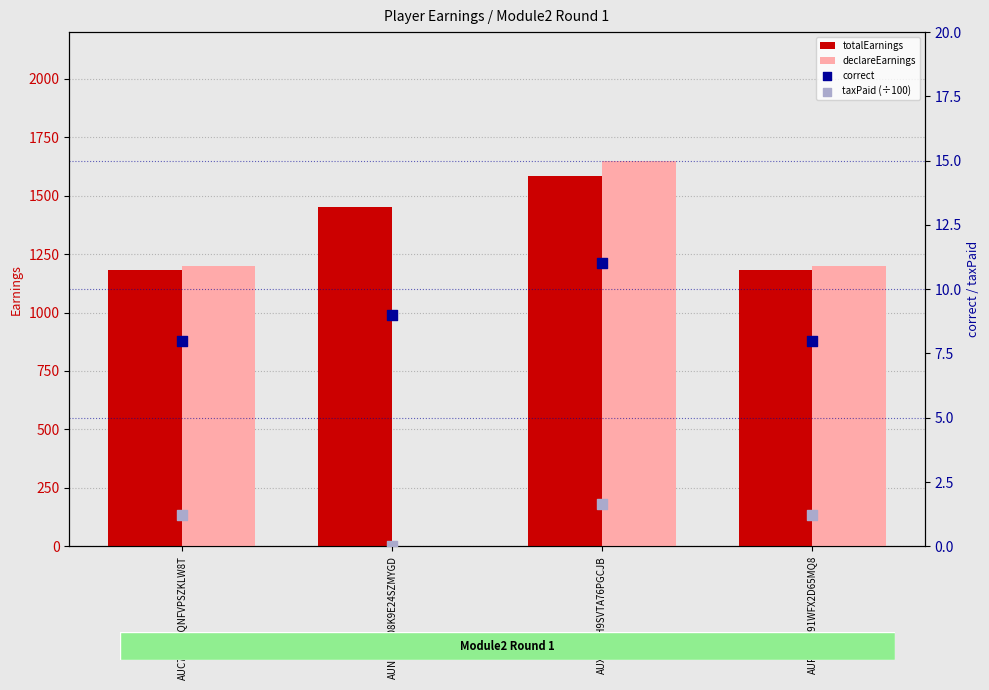

Is the value of correct at AUPVIL0Z91WFX2D65MQ8 greater than the value of taxPaid (÷100) at AUX03L4H9SVTA76PGCJB?

Yes